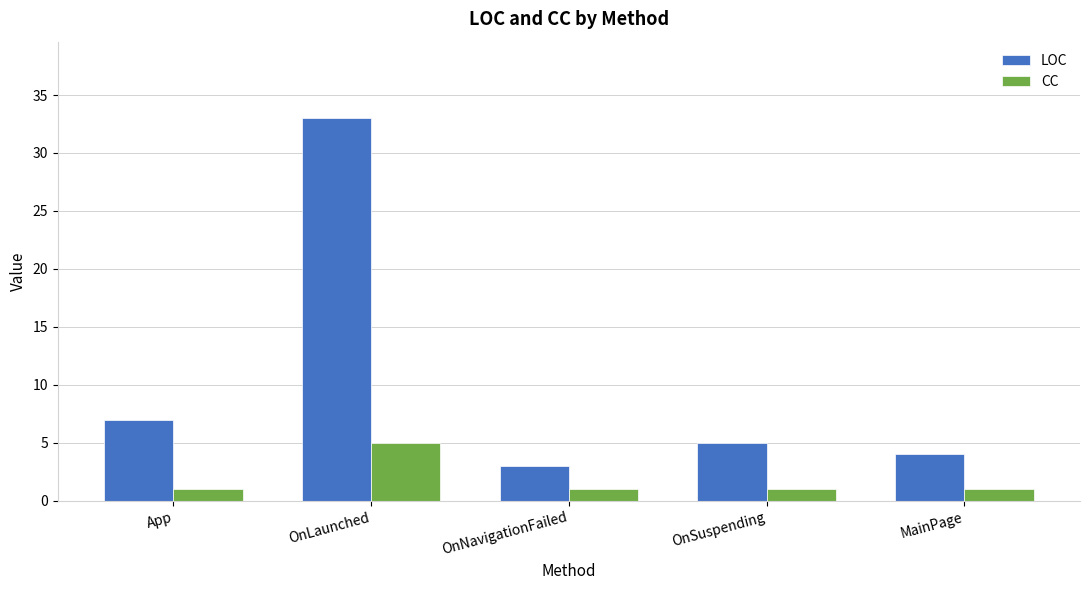

What is the difference between the highest and lowest values at App?

6